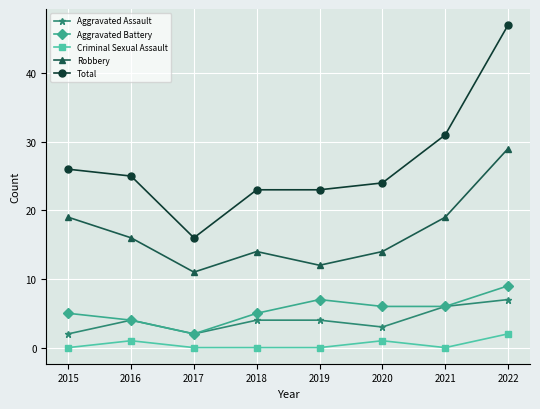

Between 2015 and 2019, which series saw the biggest shift?

Robbery